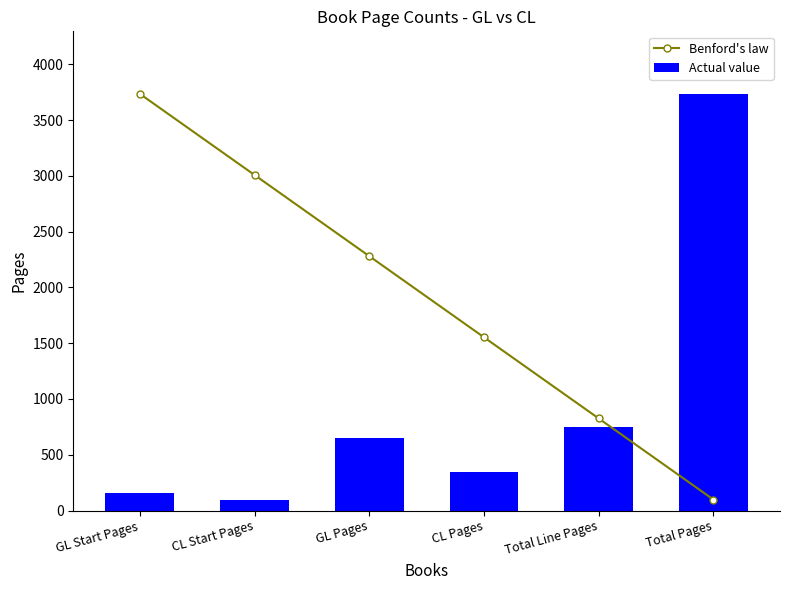

Is it true that Benford's law equals 3935.1 at CL Start Pages?

False